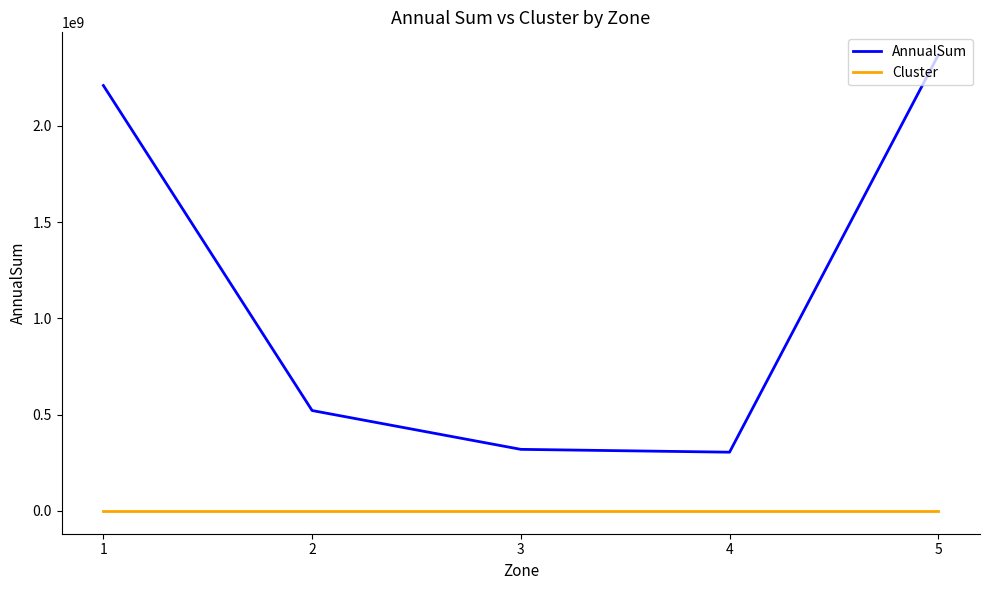

At 5, list the series in order from largest to smallest.

AnnualSum, Cluster